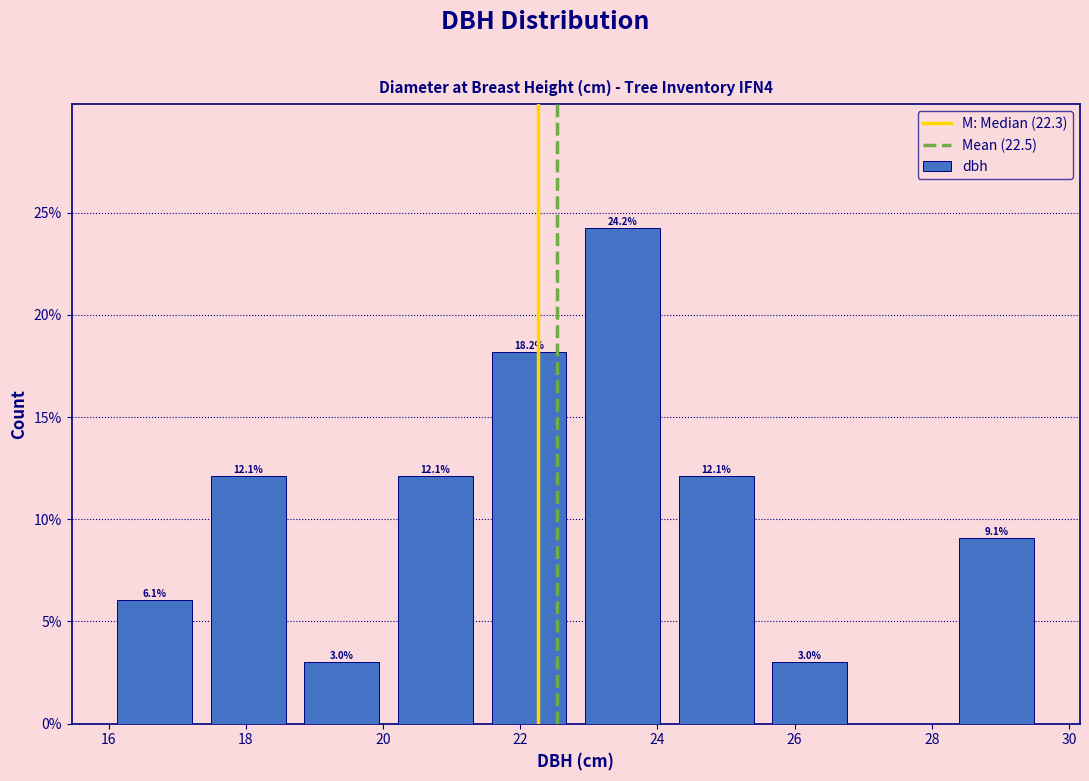

Which range on the x-axis has the tallest bar?

22.8 to 24.2